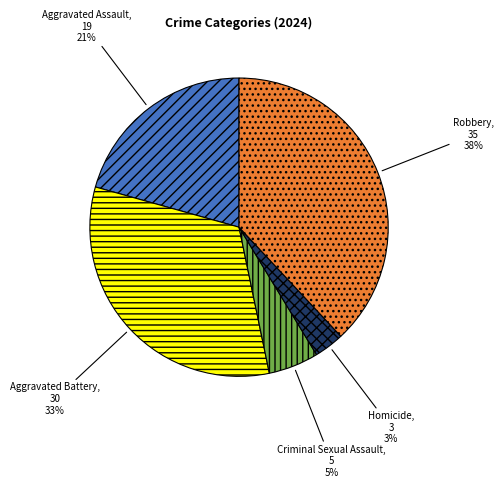

Between Robbery and Aggravated Battery, which is larger?

Robbery